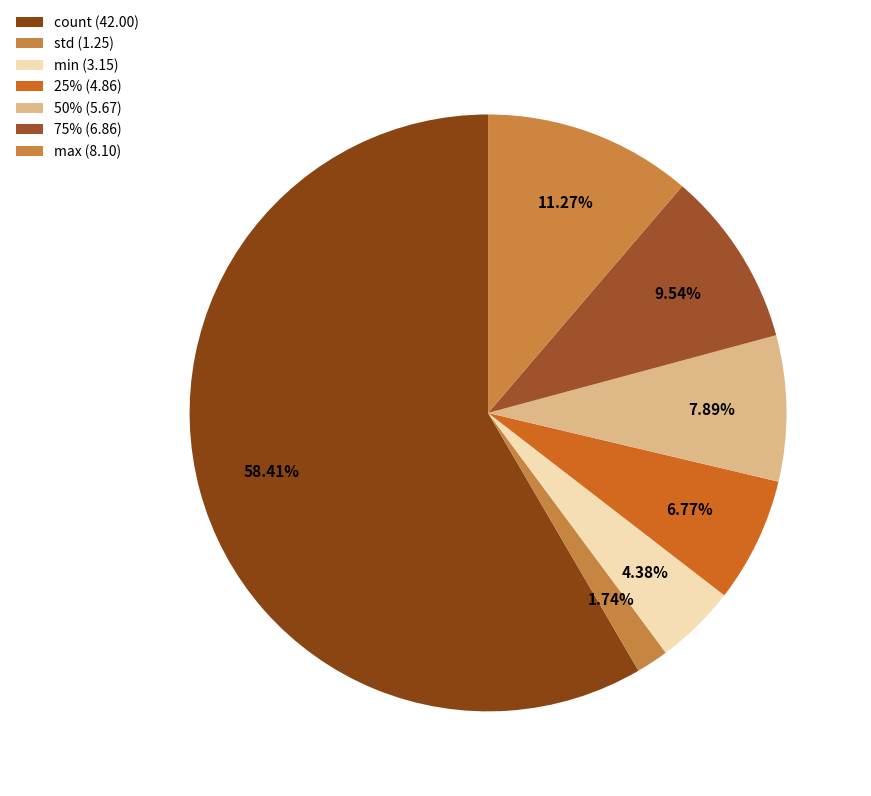

To the nearest percent, what percentage of the pie is 50%?

8%